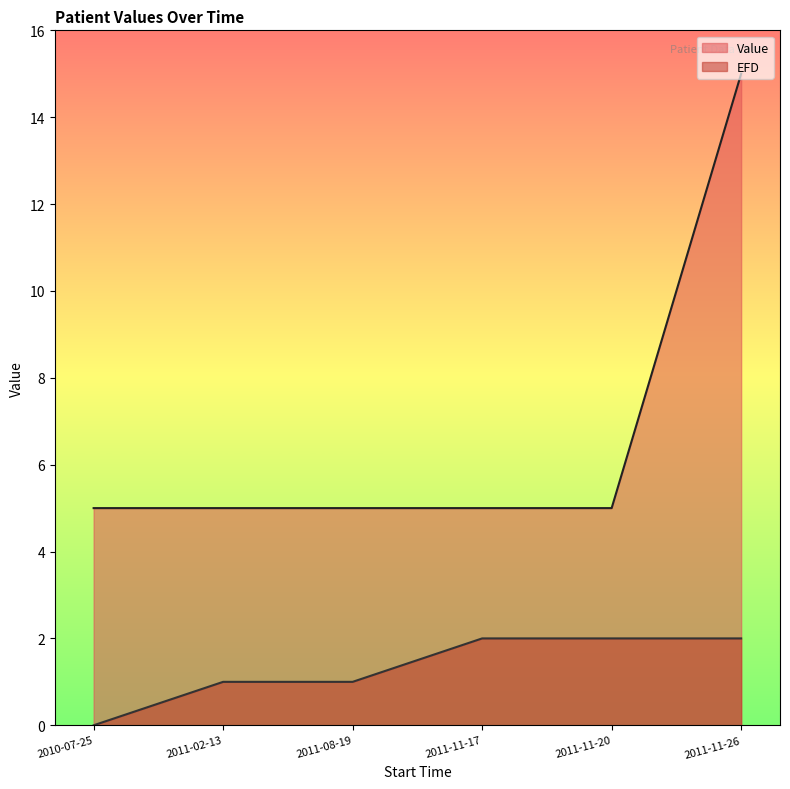

Is it true that EFD equals 2.0 at 2011-11-17?

True